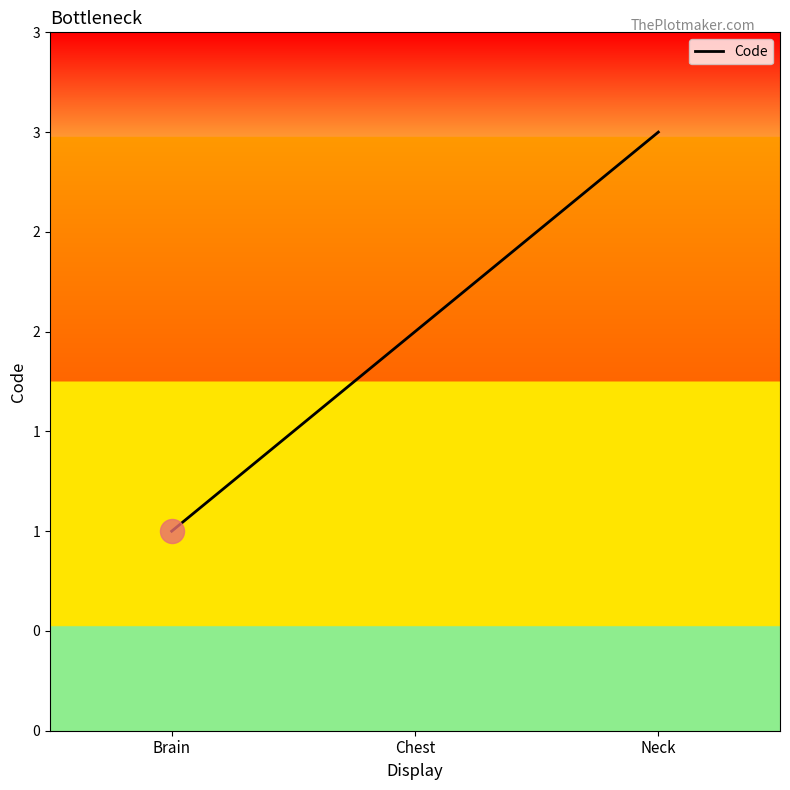

What is the change in value from Chest to Neck?

+1